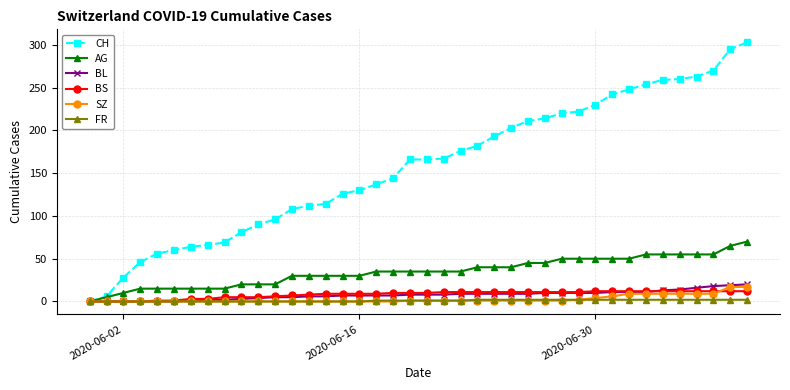

Which series has the largest total across all categories?

CH